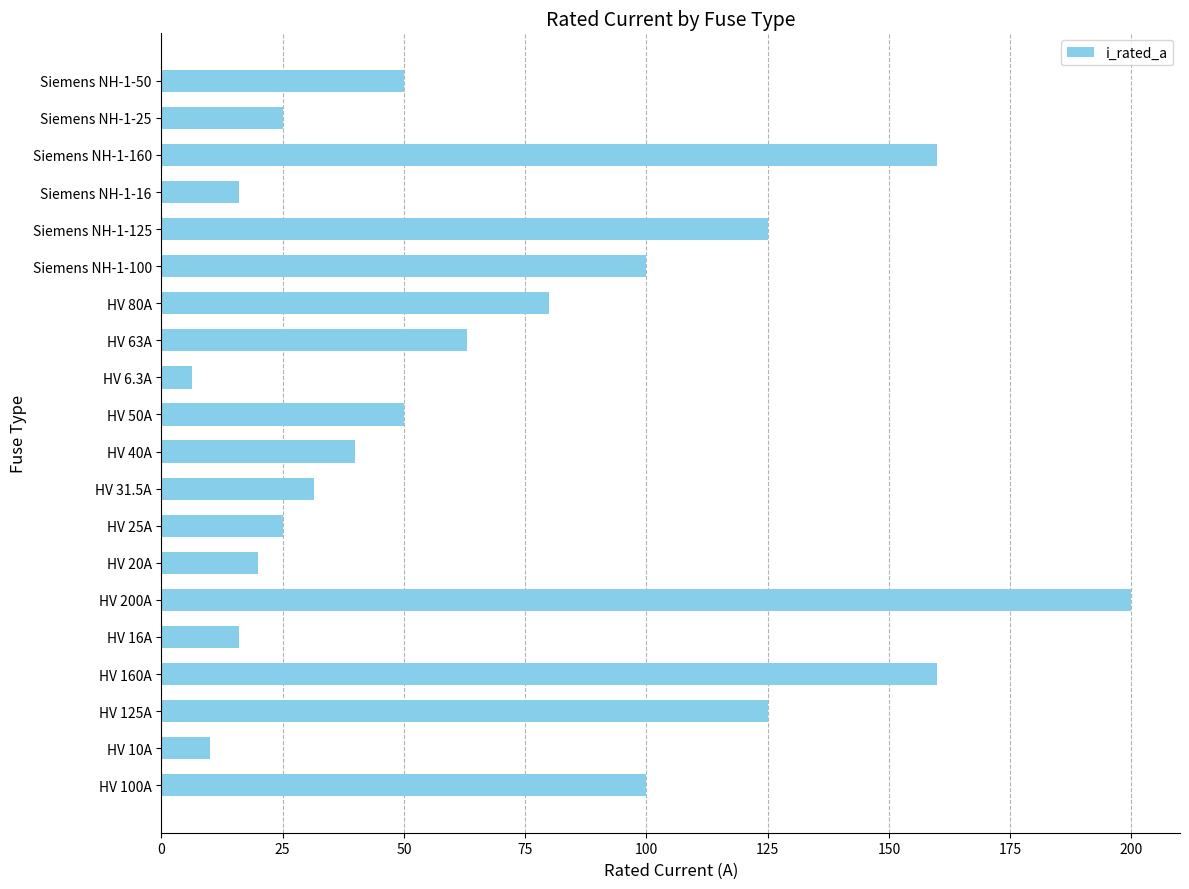

Does the chart contain any negative values?

No